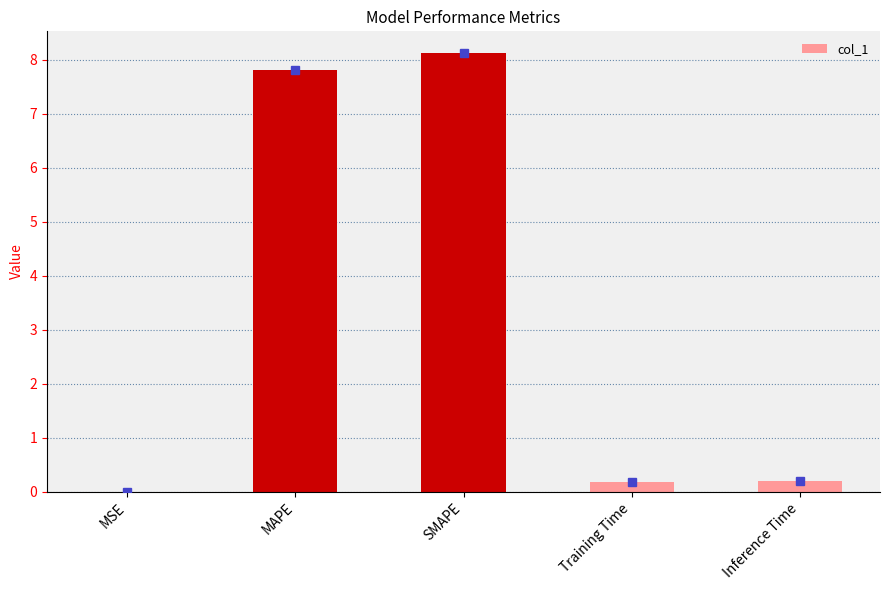

What is the maximum value shown in the chart?

8.1